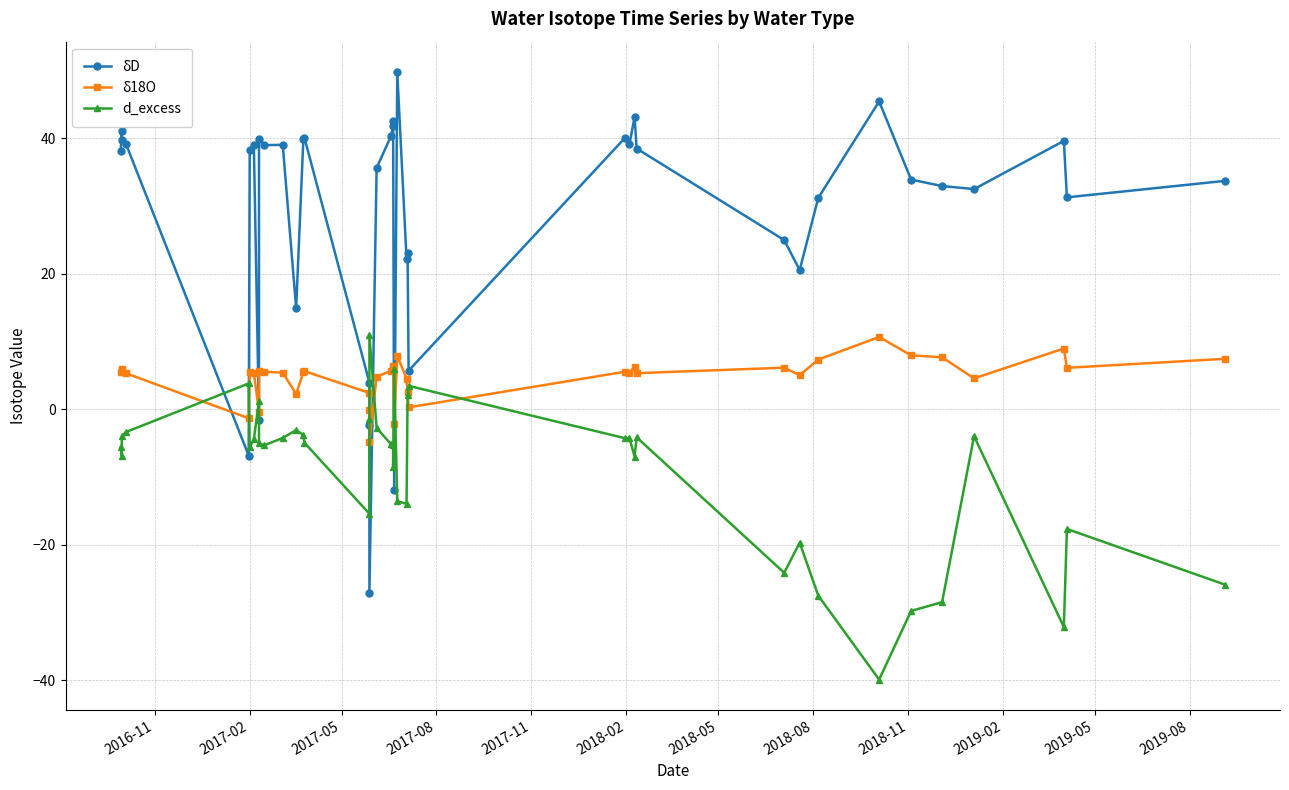

Is it true that δD equals -16.3 at 21?

False